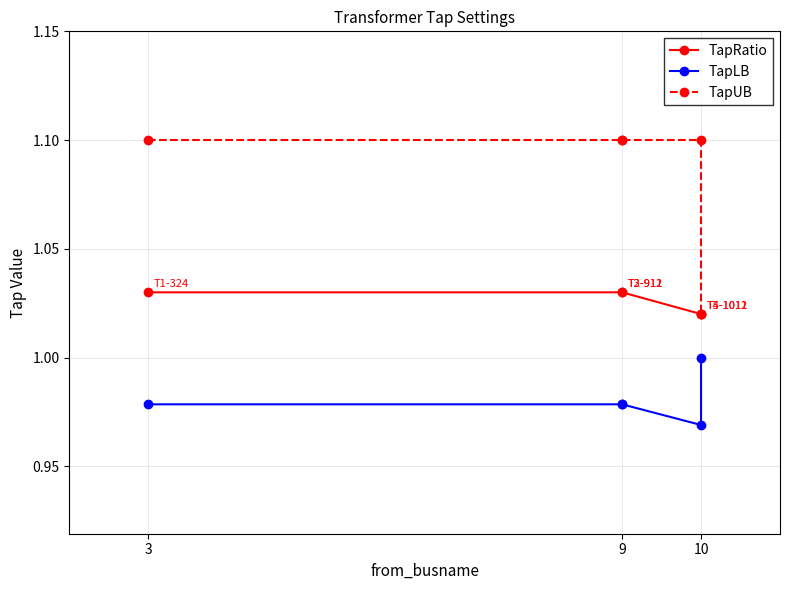

True or false: TapLB has a value of 0.2 at 9.

False